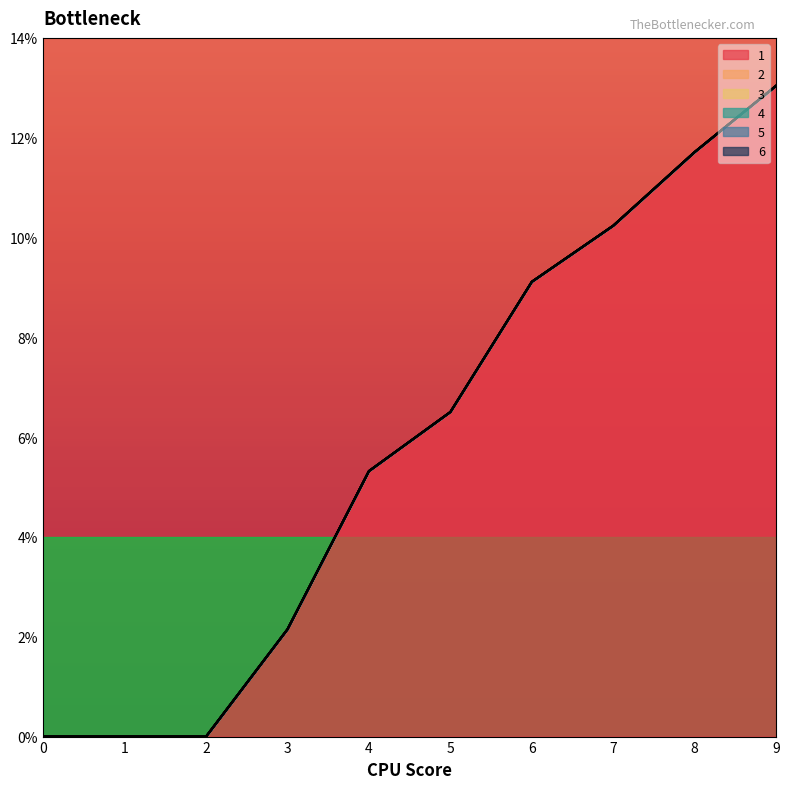

True or false: 1 has a value of 5.3 at 4.

True